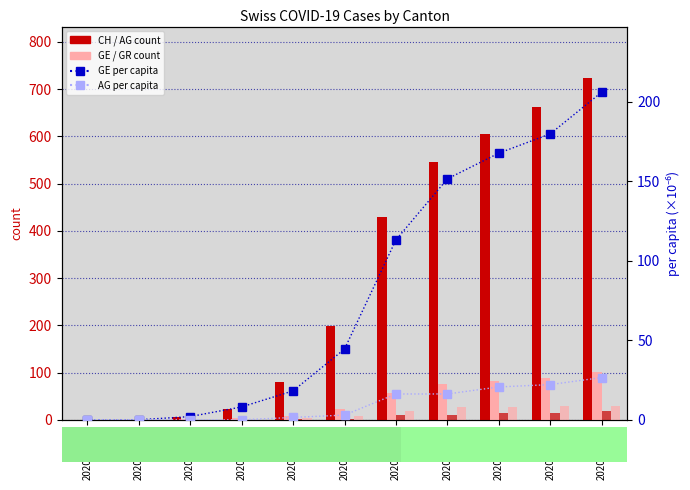

Is it true that GE per capita (×10⁻⁶) equals 113.1 at 2020-03-30?

True